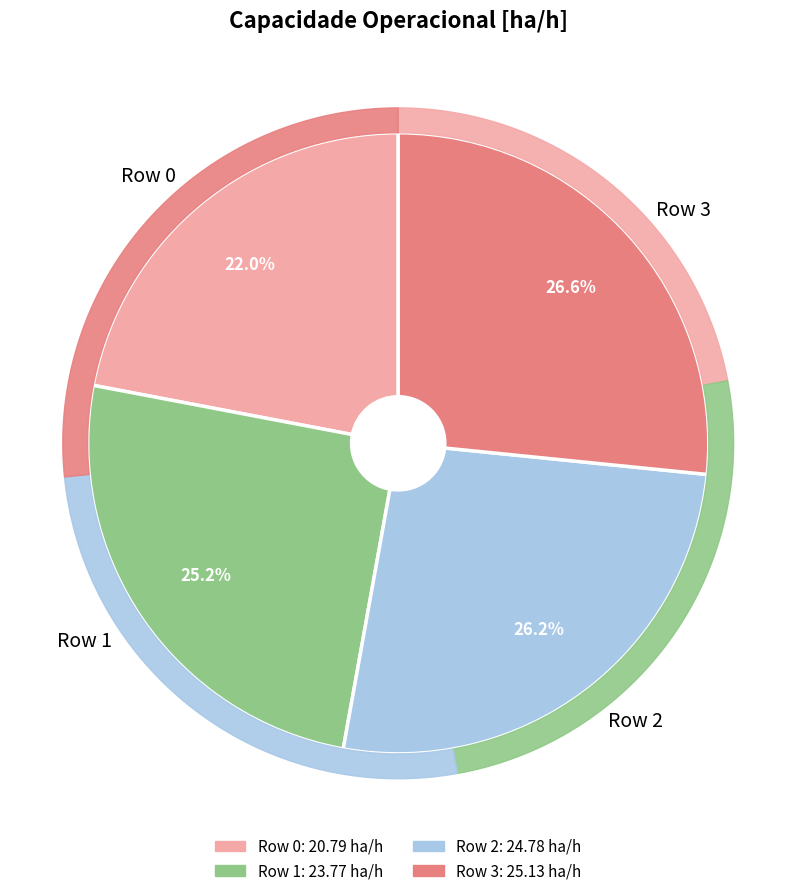

Do Row 2 and Row 3 together represent more than half of the pie?

Yes